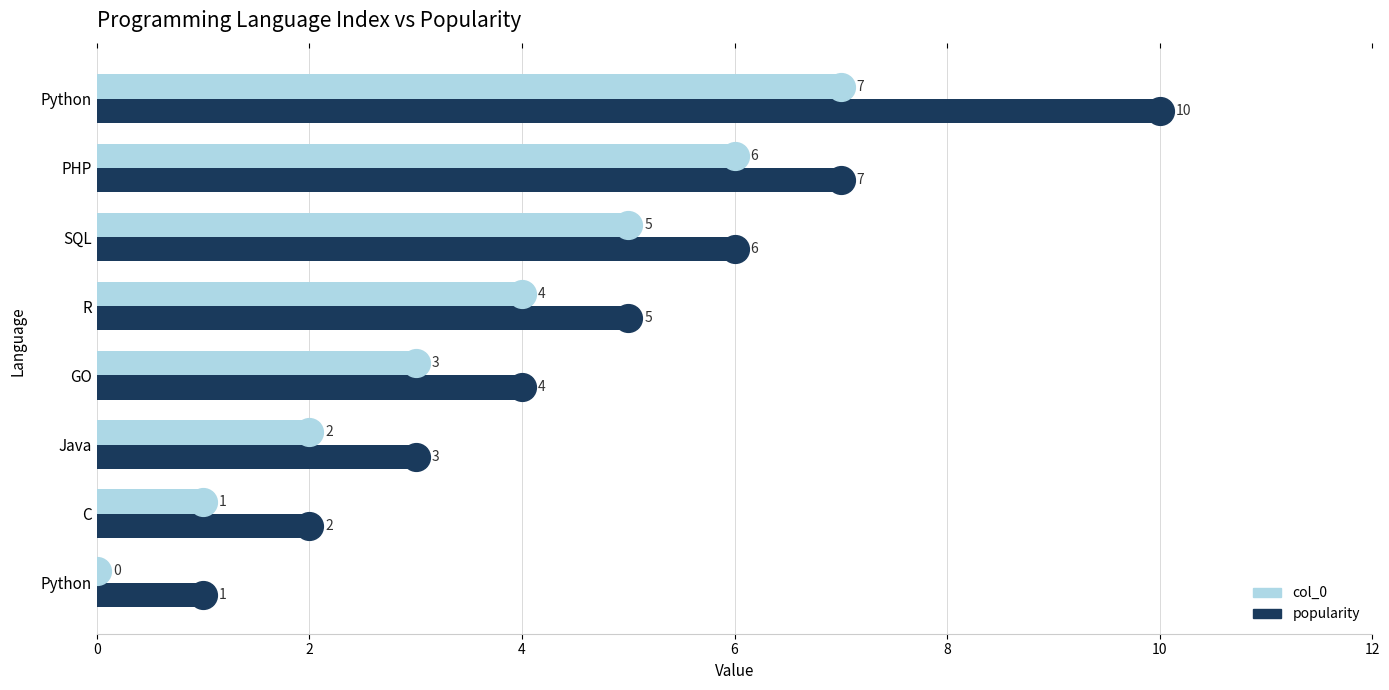

Is the value of popularity at Java greater than the value of col_0 at C?

Yes